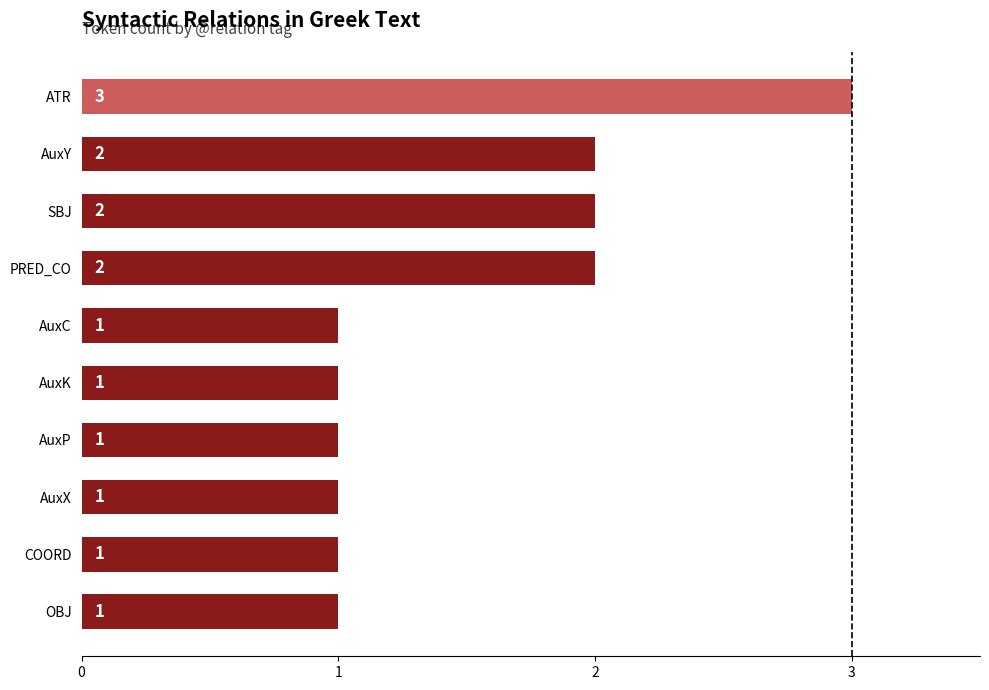

The value at ATR is 3. True or false?

True